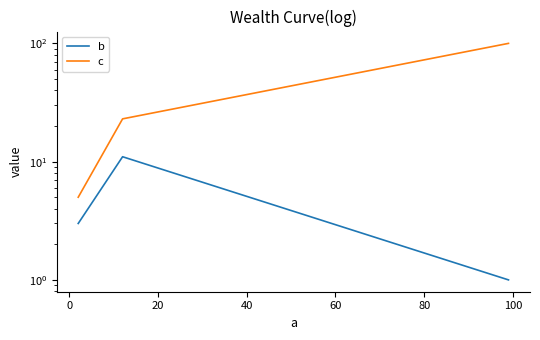

How many lines are shown in the chart?

2